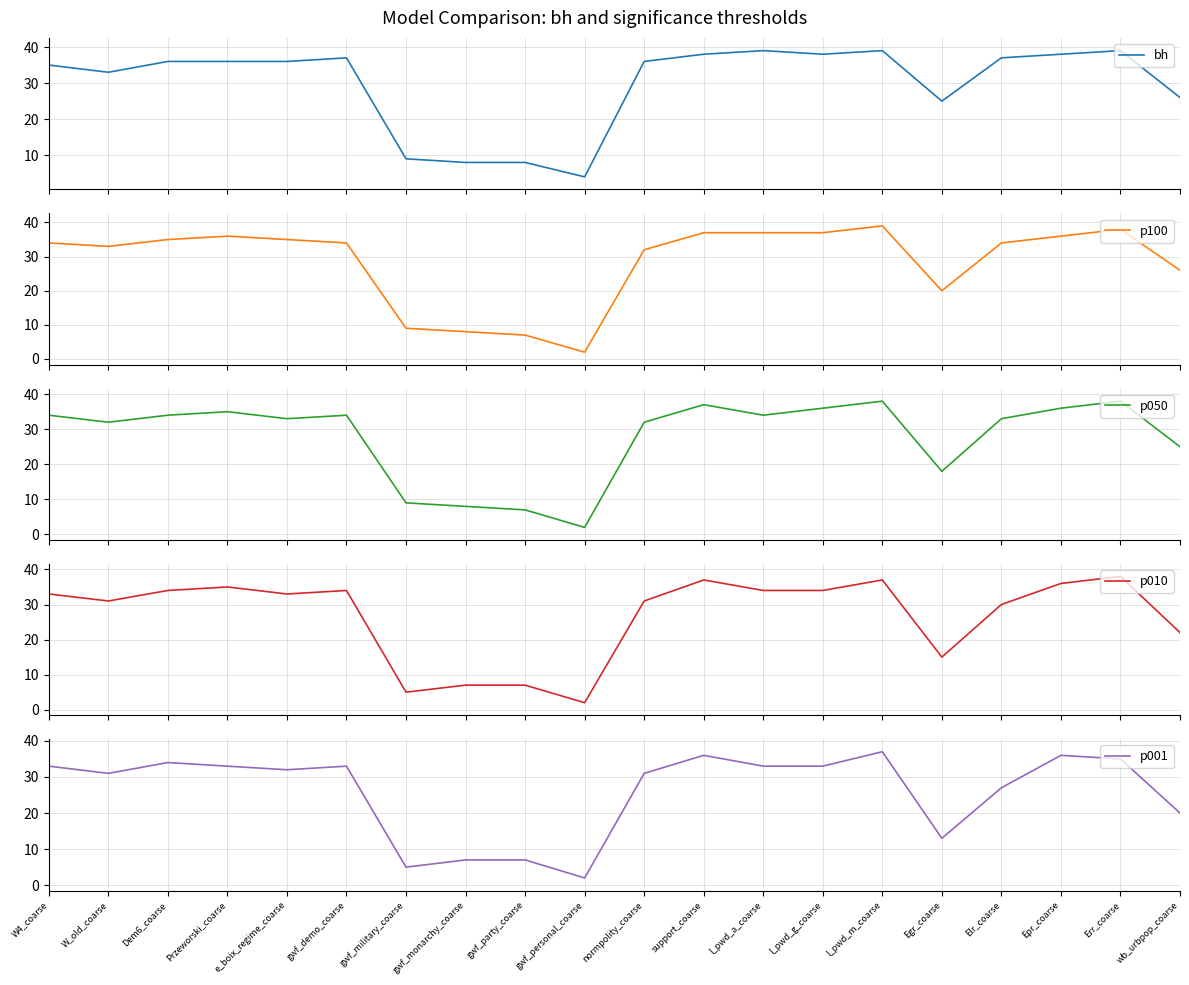

How many interior local valleys does the p050 series have?

5